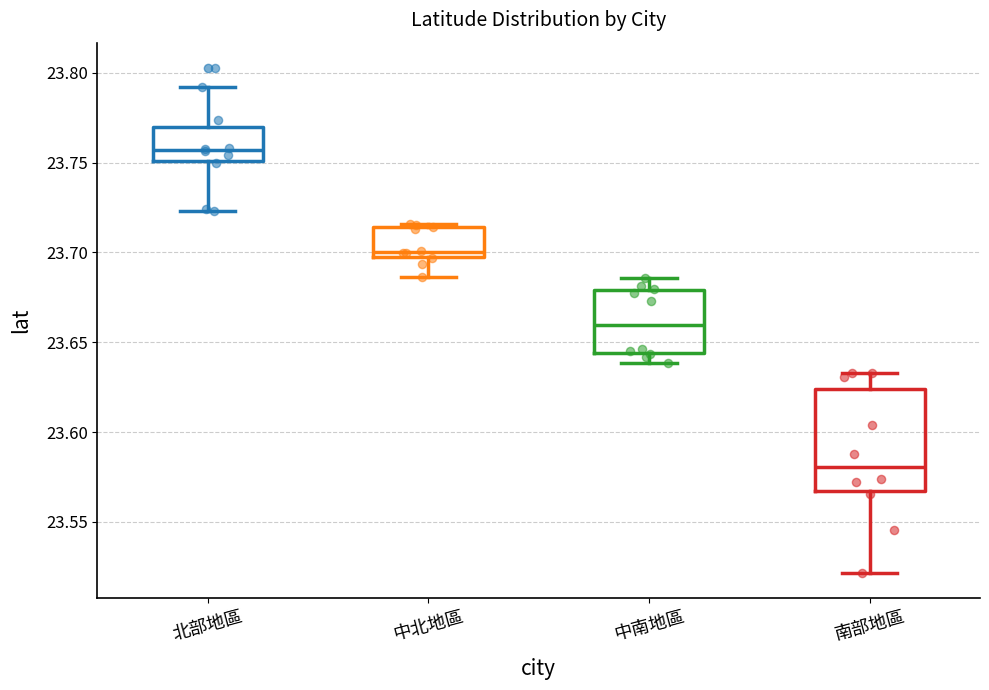

Reading left to right, read every box against the y-axis: the position of its median line, the range the box covers, and the ends of its whiskers. The values are not printed on the chart, so give them approximately, as read against the axis.

北部地區: median 23.755, box 23.750 to 23.770, whiskers 23.725 to 23.790
中北地區: median 23.700, box 23.695 to 23.715, whiskers 23.685 to 23.715 (just above the box's upper edge)
中南地區: median 23.660, box 23.645 to 23.680, whiskers 23.640 to 23.685
南部地區: median 23.580, box 23.565 to 23.625, whiskers 23.520 to 23.635